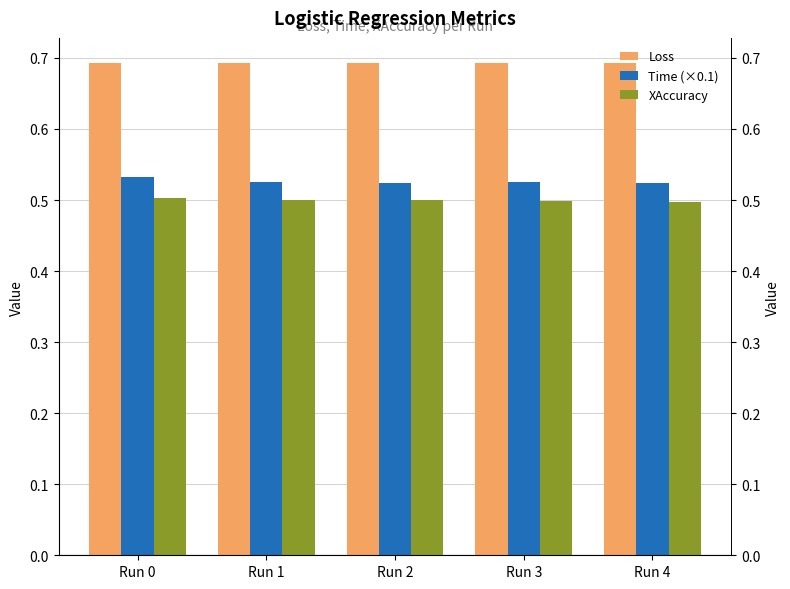

Which series has the largest total across all categories?

Loss